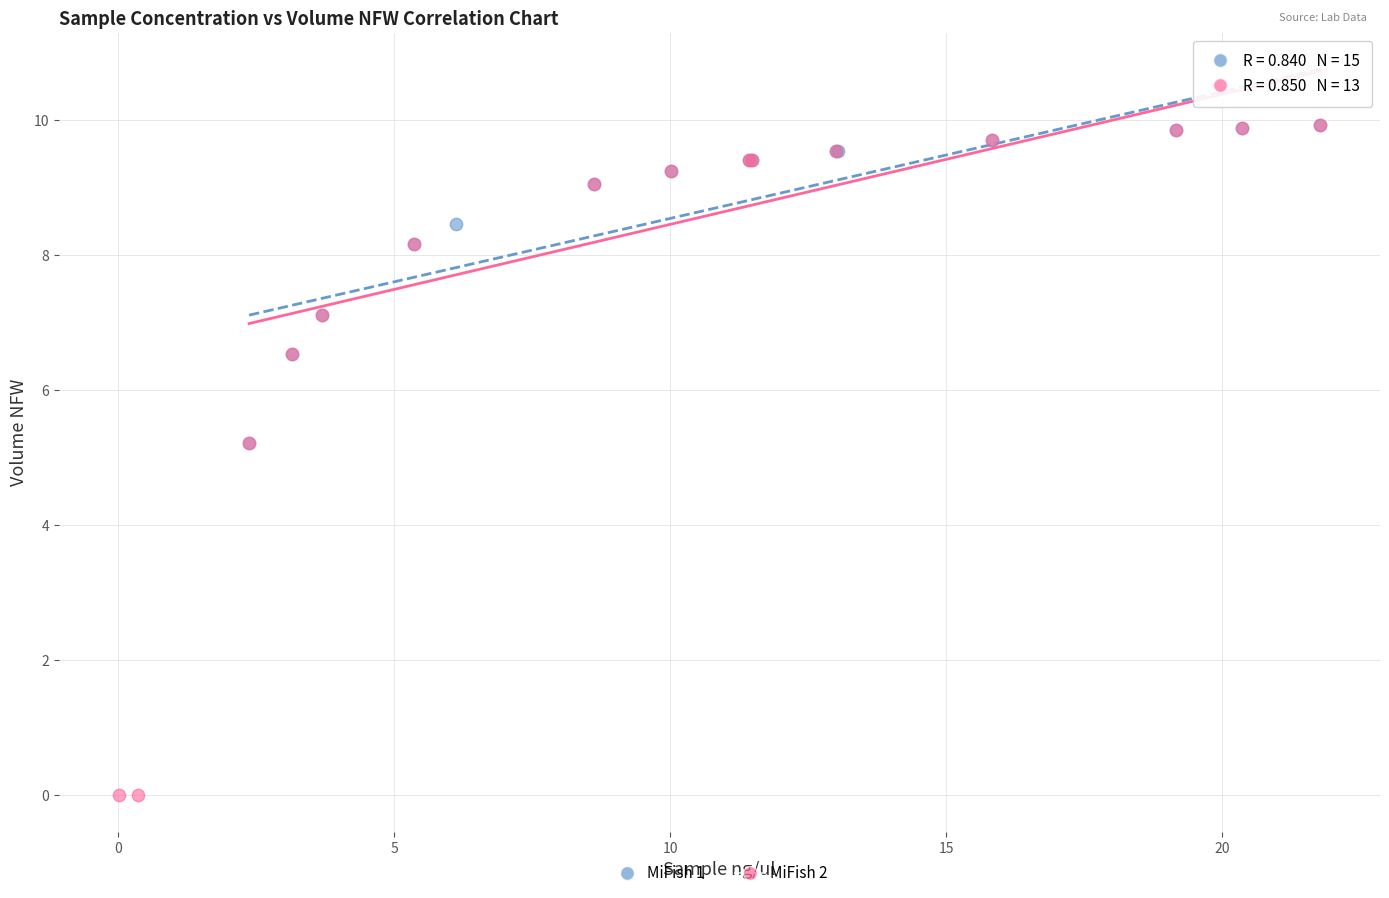

Which series reaches the minimum Y coordinate?

MiFish 2